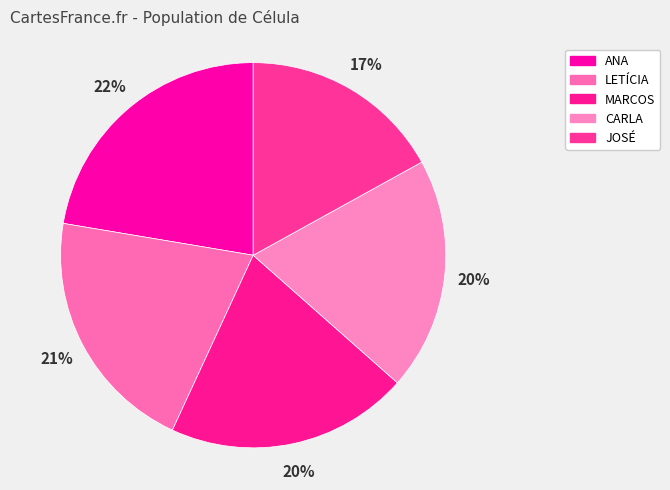

To the nearest percent, what portion does LETÍCIA represent?

21%